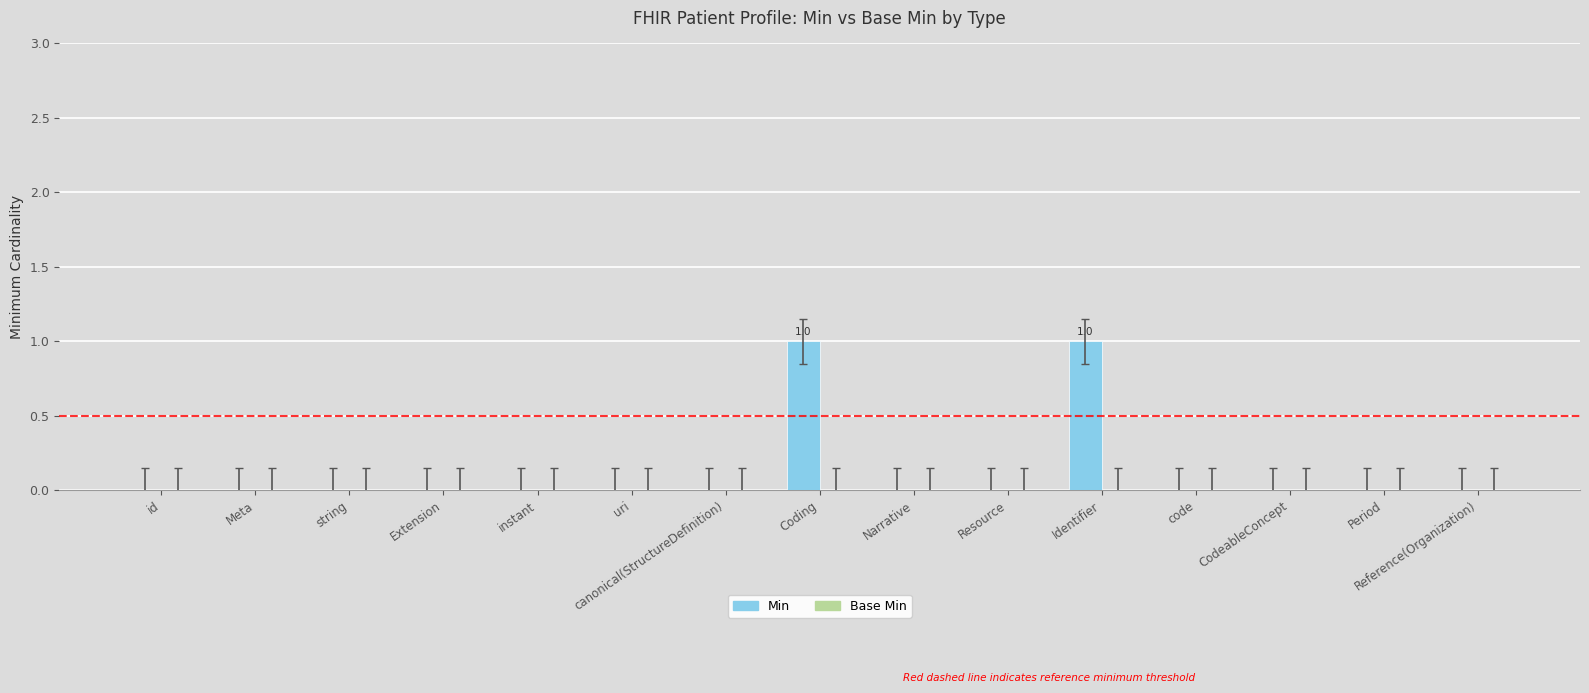

What is the change in value from Meta to Identifier?

+1